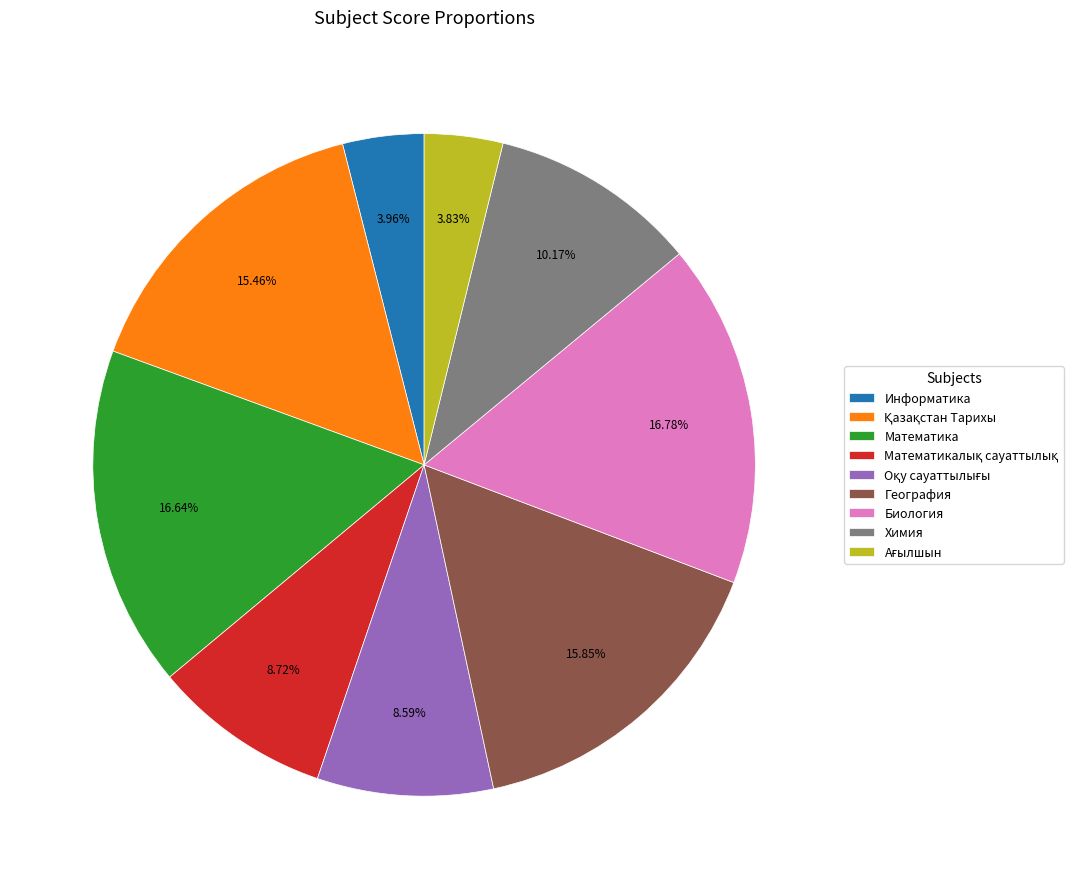

Does Математика represent more than half of the total?

No